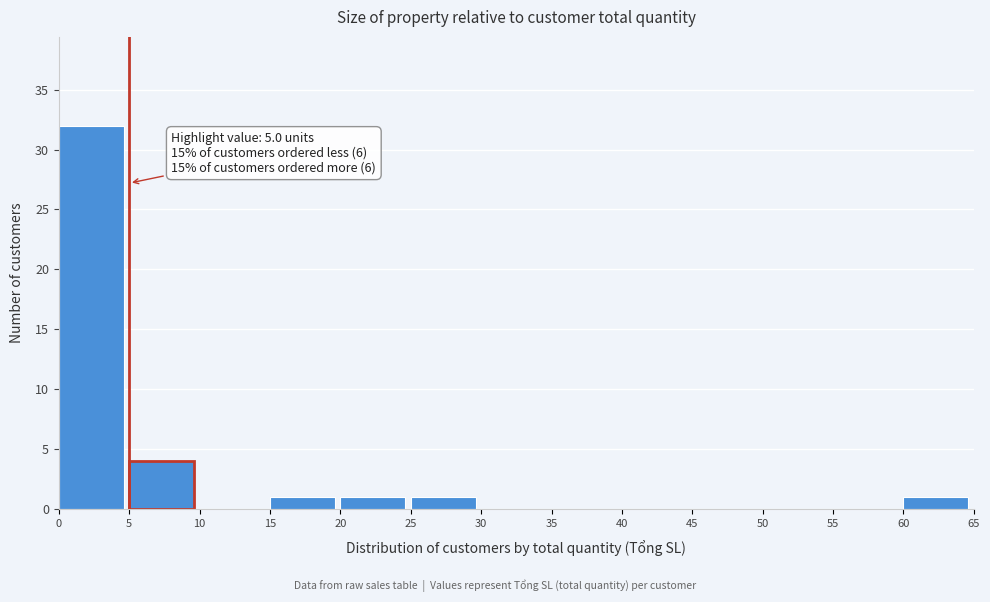

Over which range of the x-axis is the bar tallest?

0 to 5